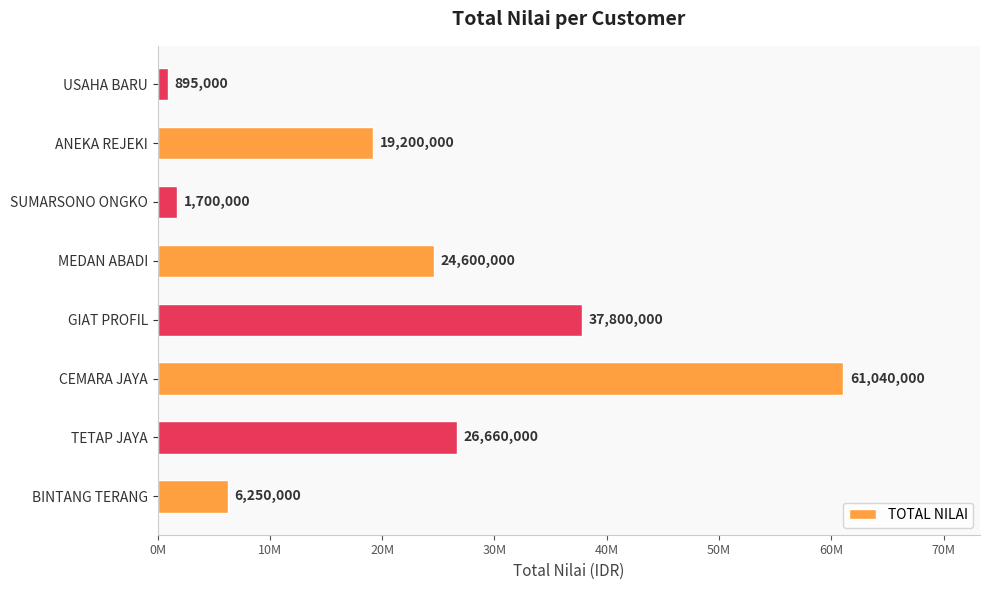

List the labels in order of value, largest first.

CEMARA JAYA, GIAT PROFIL, TETAP JAYA, MEDAN ABADI, ANEKA REJEKI, BINTANG TERANG, SUMARSONO ONGKO, USAHA BARU